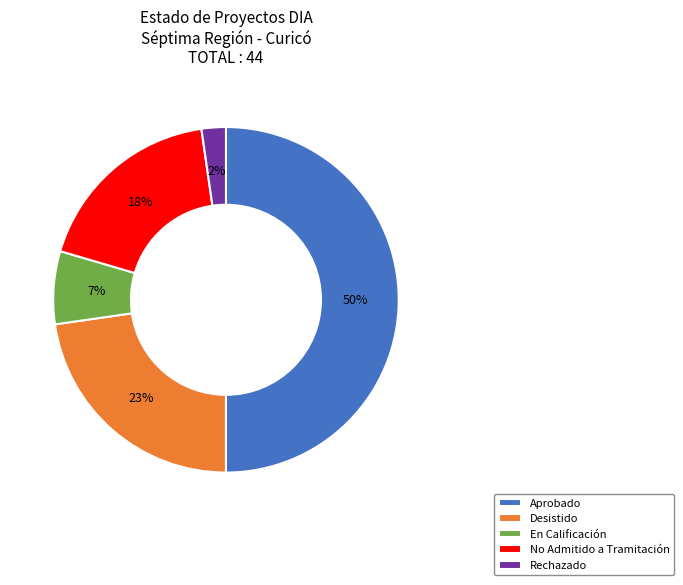

Is the sum of No Admitido a Tramitación and Rechazado greater than half?

No